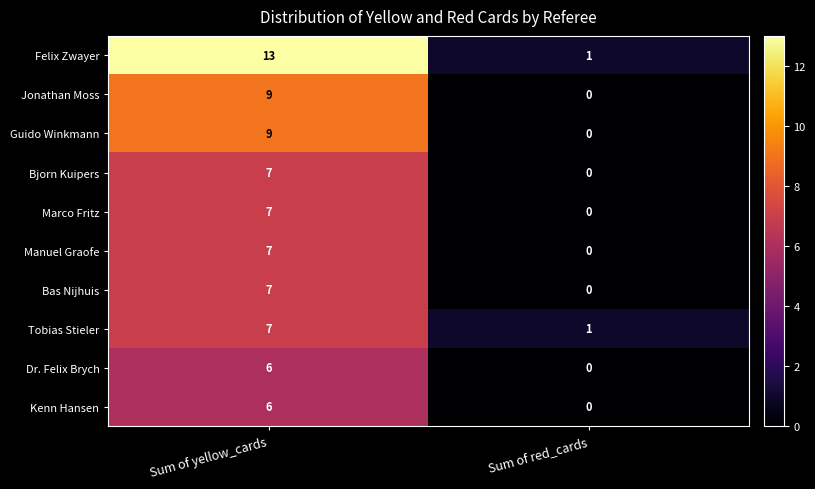

What is the sum of all Manuel Graofe values?

7